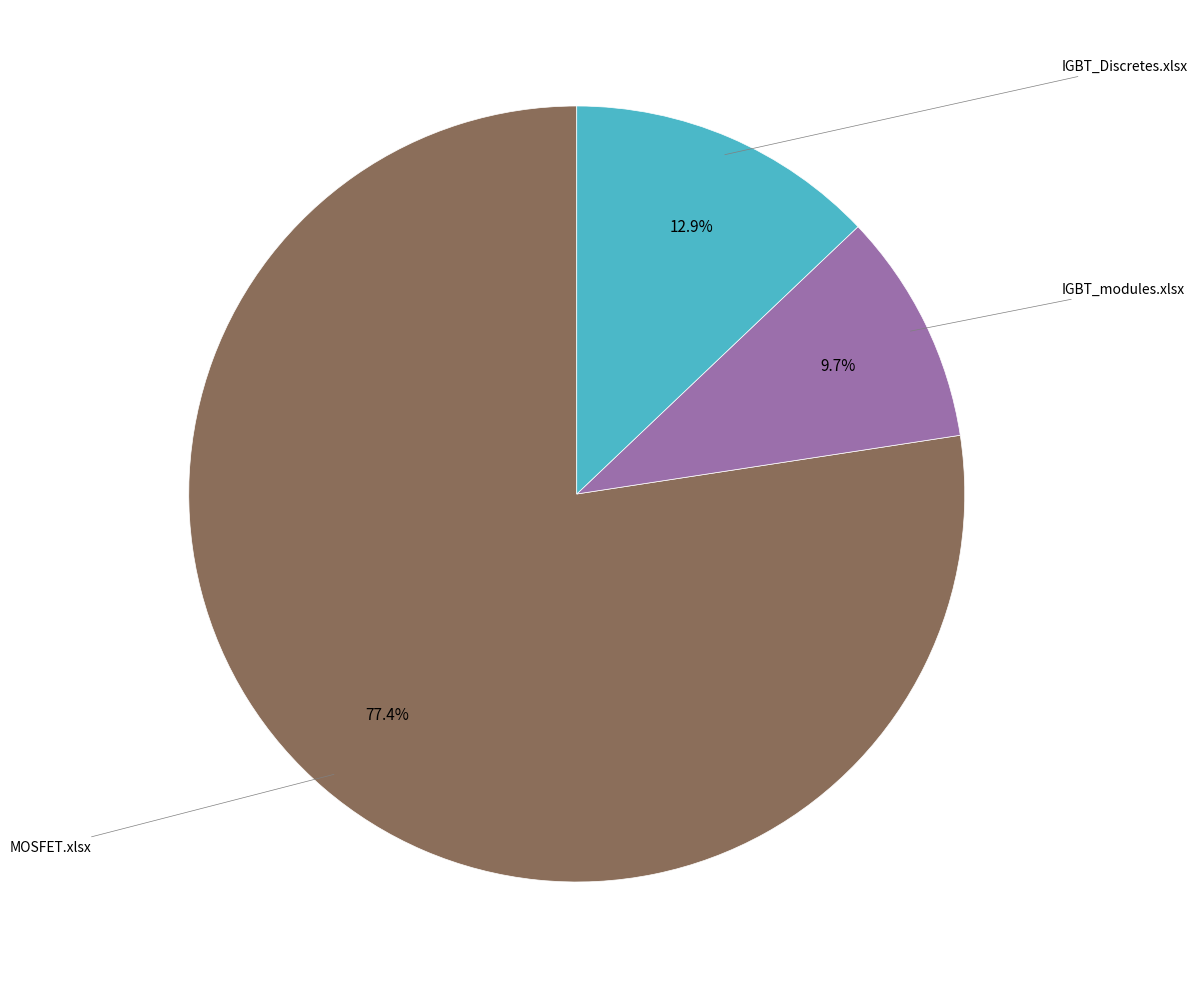

What percentage do MOSFET.xlsx and IGBT_modules.xlsx together represent?

87.1%